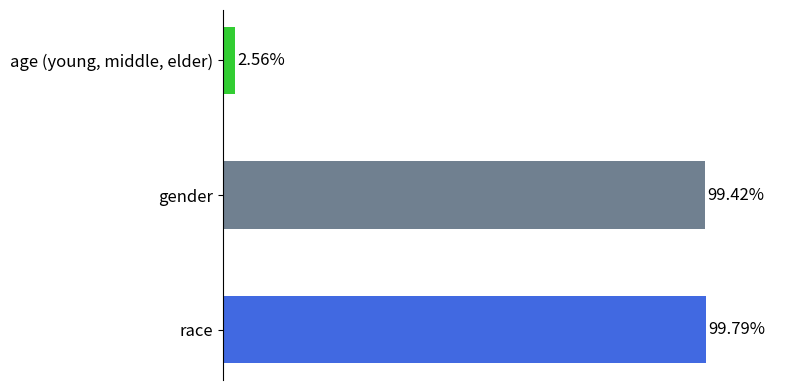

How many bars are there in total?

3